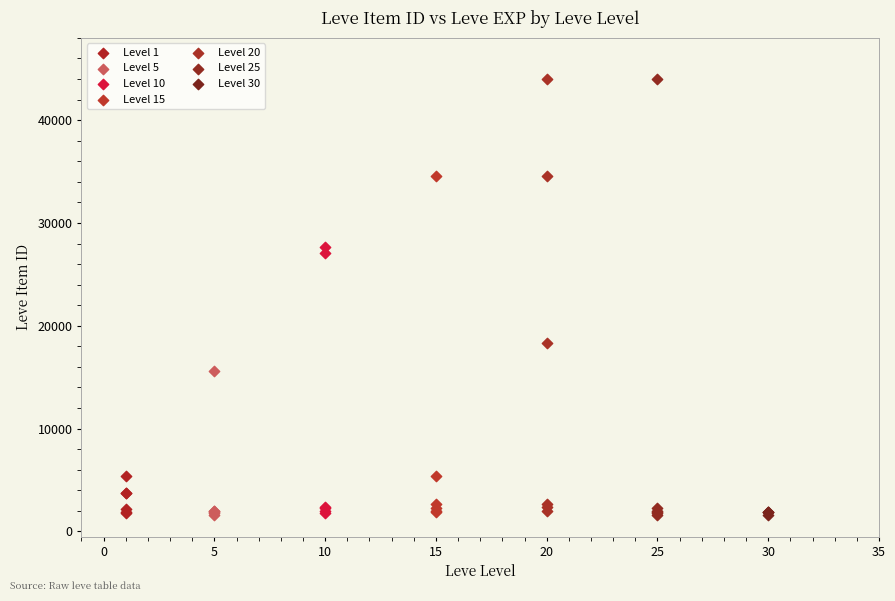

What are all the series names shown in the legend?

Level 1, Level 5, Level 10, Level 15, Level 20, Level 25, Level 30